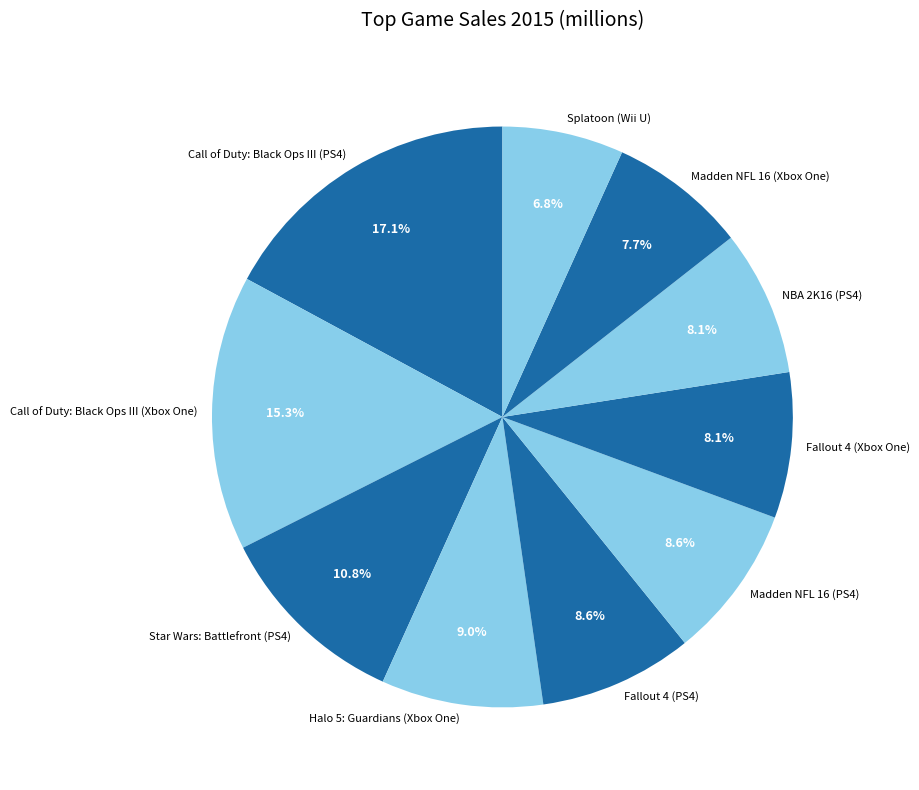

Which category has the biggest portion of the pie?

Call of Duty: Black Ops III (PS4)